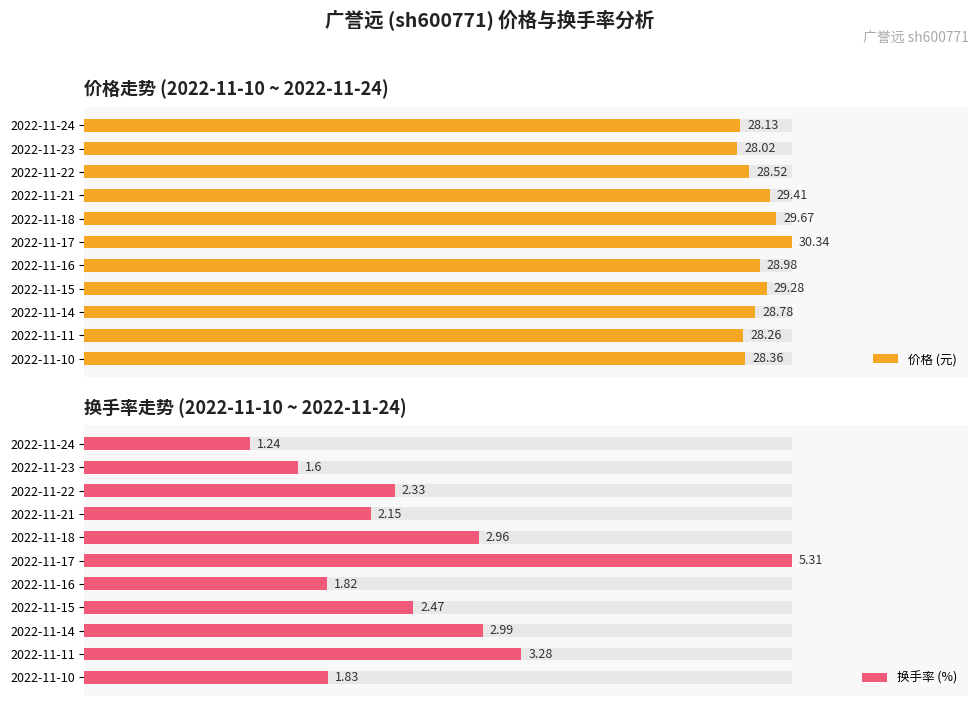

True or false: 换手率 (%) has a value of 0.8 at 2022-11-22.

False